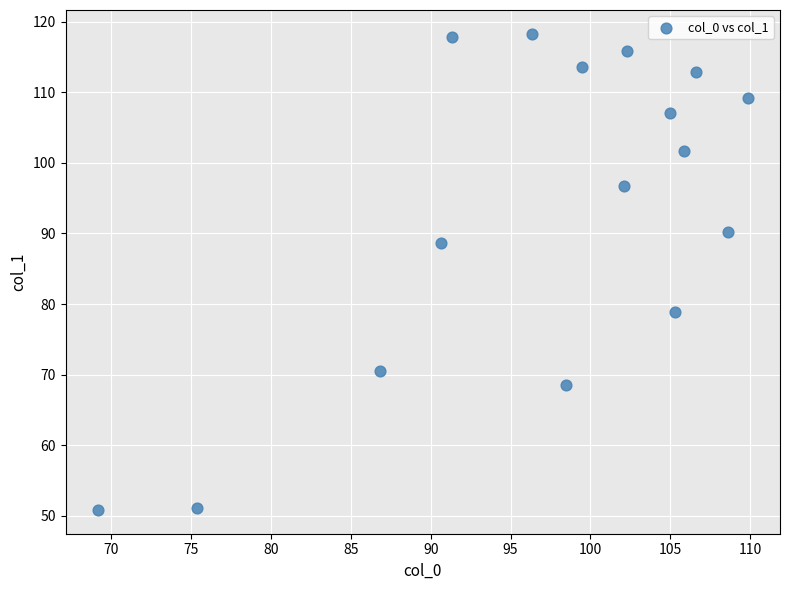

What is the range of Y values (max minus min)?

67.4